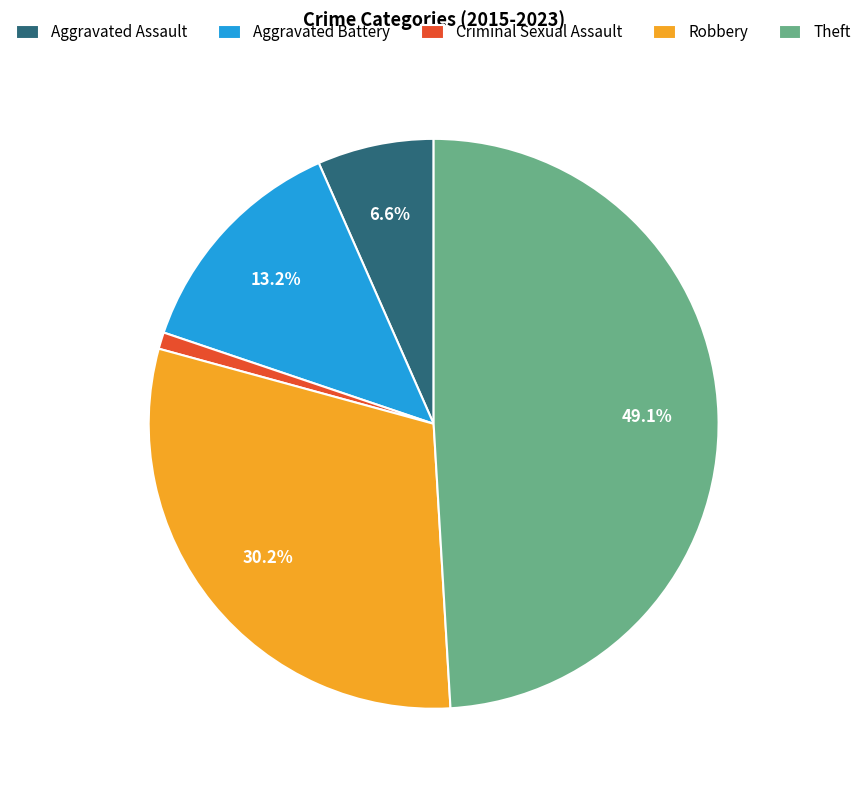

Is it true that Criminal Sexual Assault is 1% of the pie?

True